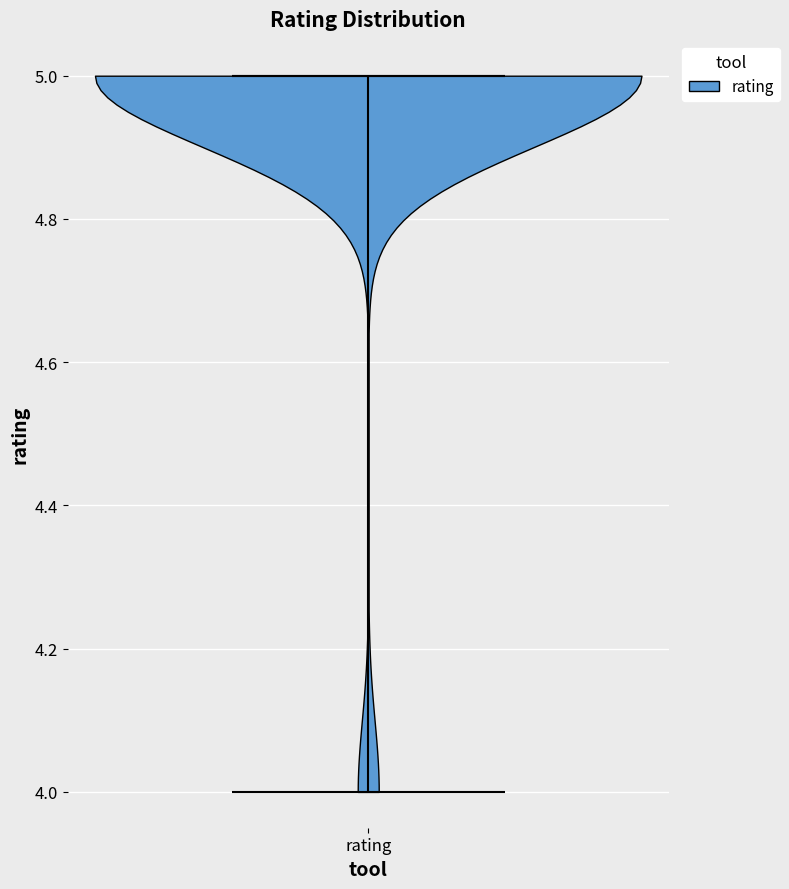

Read this violin plot against the y-axis: where its median line is, and the lowest and highest points the violin reaches. The values are not printed on the chart, so give them approximately, as read against the axis.

median line 5, lowest point 4, highest point 5